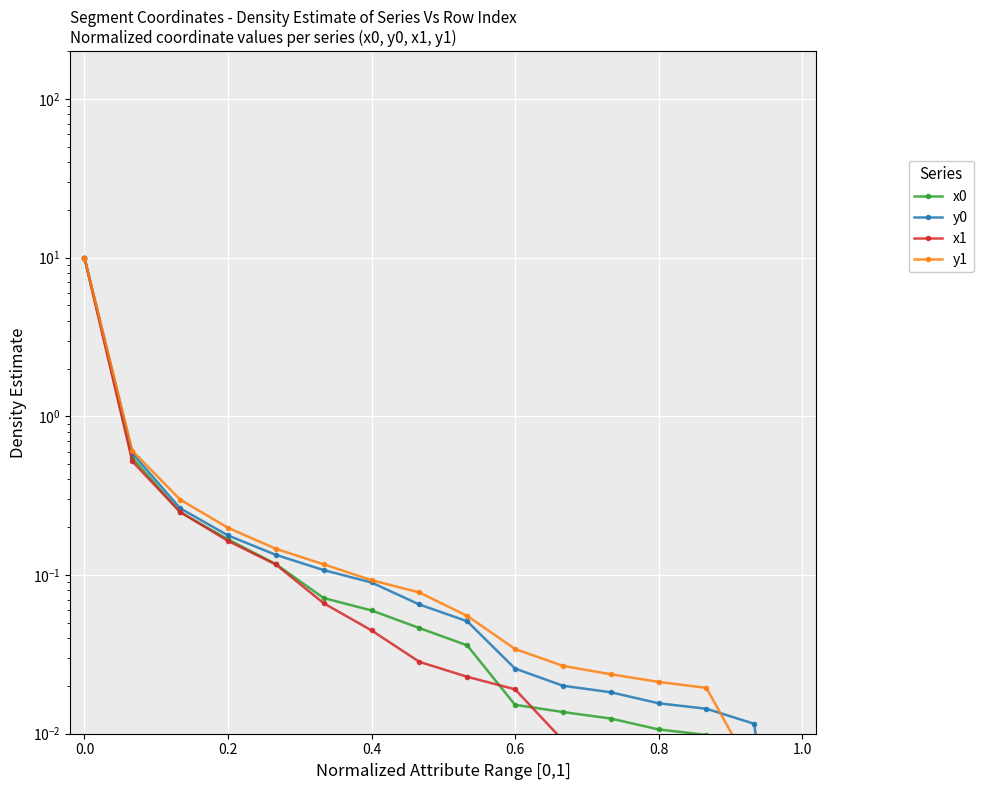

Reading left to right, transcribe all the data shown in this chart.

x0: 10.0	0.5	0.2	0.2	0.1	0.1	0.1	0.0	0.0	0.0	0.0	0.0	0.0	0.0	0.0	0.0
y0: 10.0	0.6	0.3	0.2	0.1	0.1	0.1	0.1	0.1	0.0	0.0	0.0	0.0	0.0	0.0	0.0
x1: 10.0	0.5	0.2	0.2	0.1	0.1	0.0	0.0	0.0	0.0	0.0	0.0	0.0	0.0	0.0	0.0
y1: 10.0	0.6	0.3	0.2	0.1	0.1	0.1	0.1	0.1	0.0	0.0	0.0	0.0	0.0	0.0	0.0